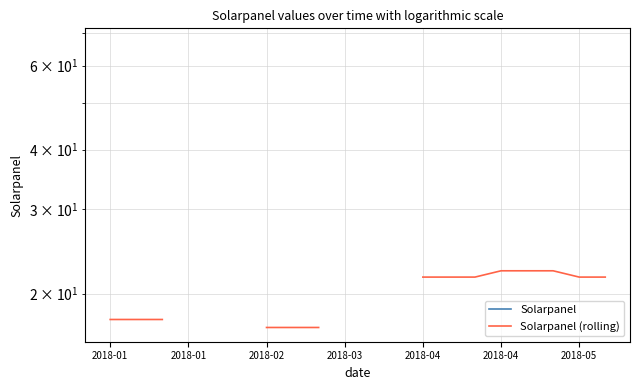

What are all the series names shown in the legend?

Solarpanel, Solarpanel (rolling)